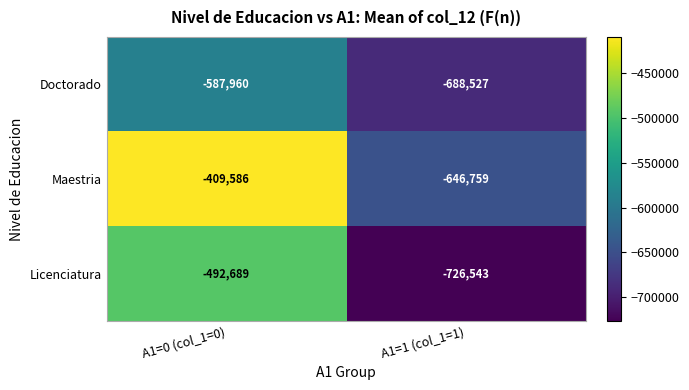

Which series changed the most between A1=0 (col_1=0) and A1=1 (col_1=1)?

Maestria